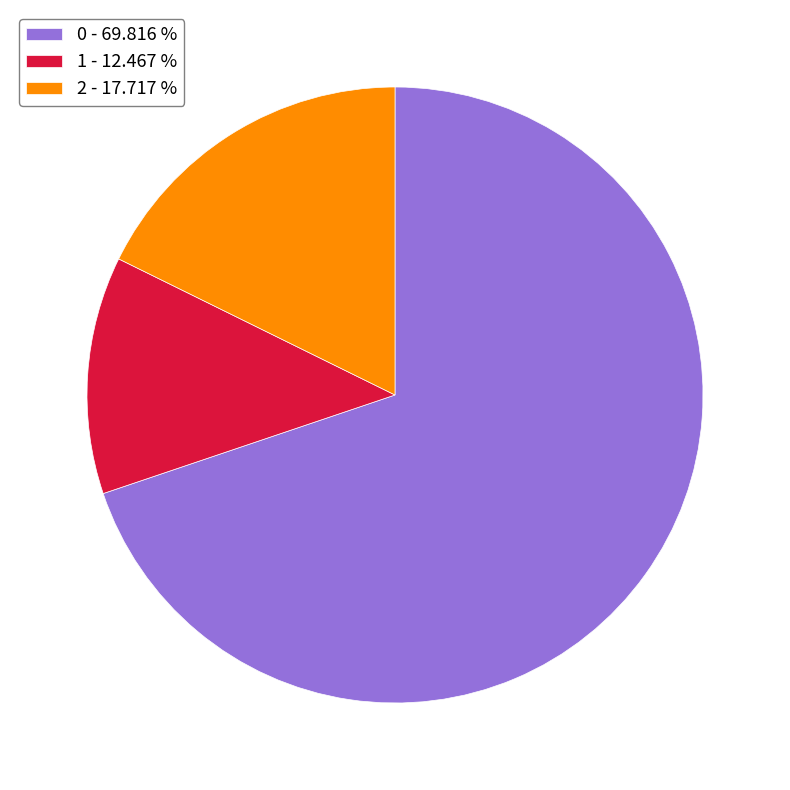

Is it true that 1 is 12% of the pie?

True